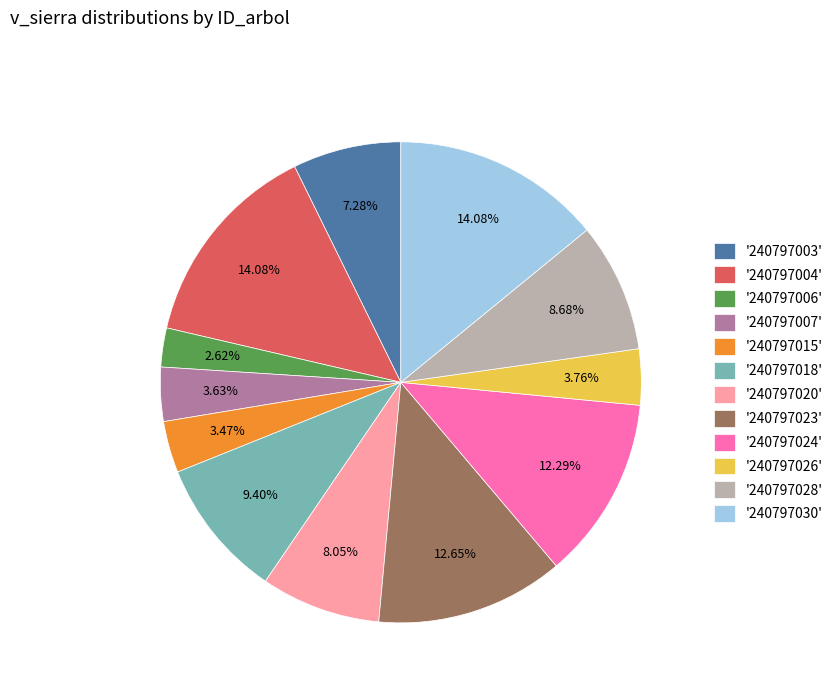

Do '240797028' and '240797004' together represent more than half of the pie?

No